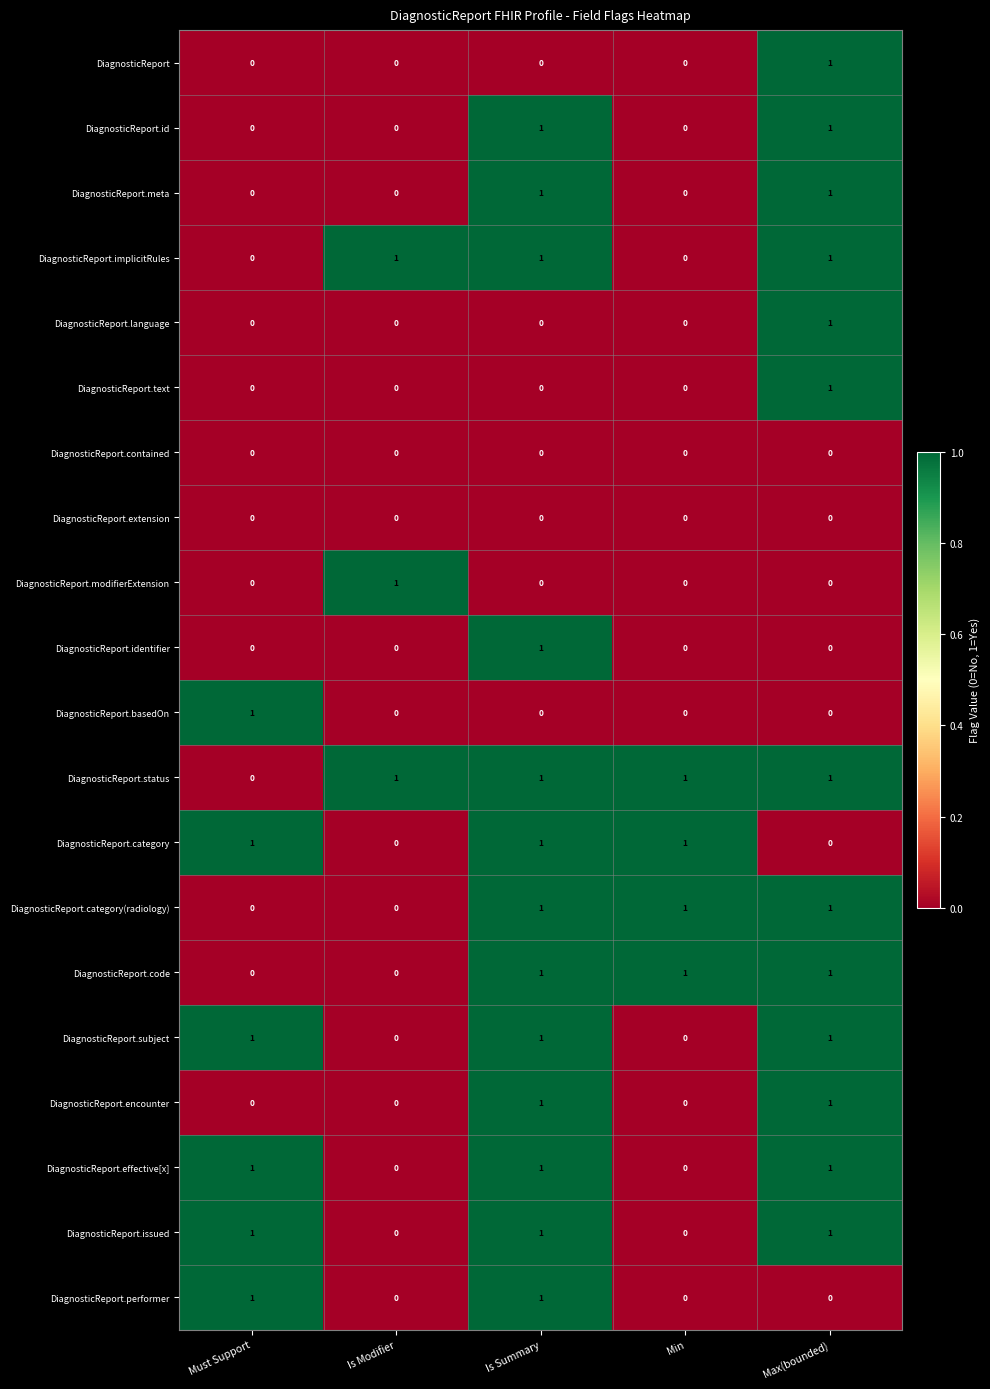

The value of DiagnosticReport.implicitRules at Is Summary is 0. True or false?

False